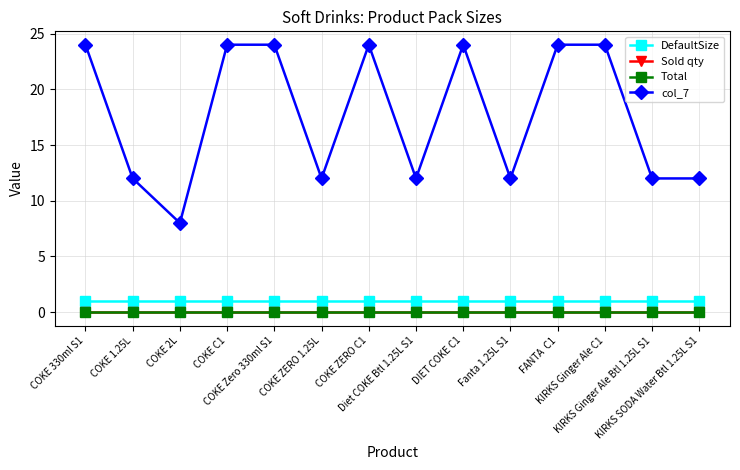

Is it true that Total equals 0 at COKE C1?

True